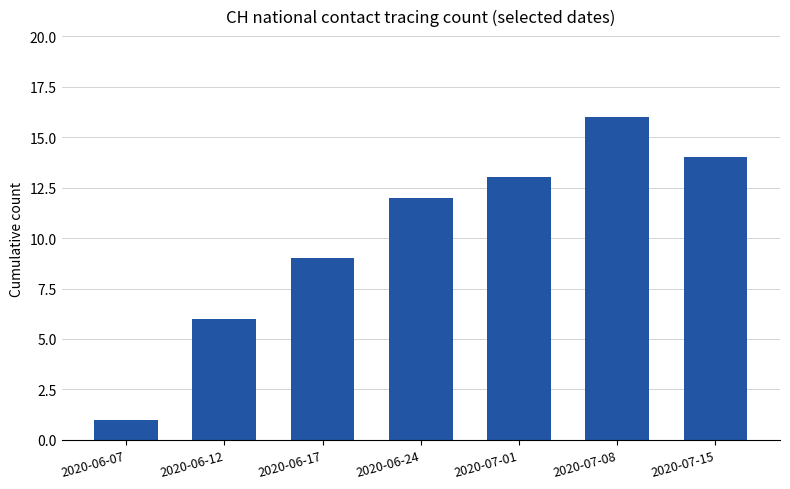

Reading left to right, list all the values displayed in this chart.

2020-06-07=1	2020-06-12=6	2020-06-17=9	2020-06-24=12	2020-07-01=13	2020-07-08=16	2020-07-15=14